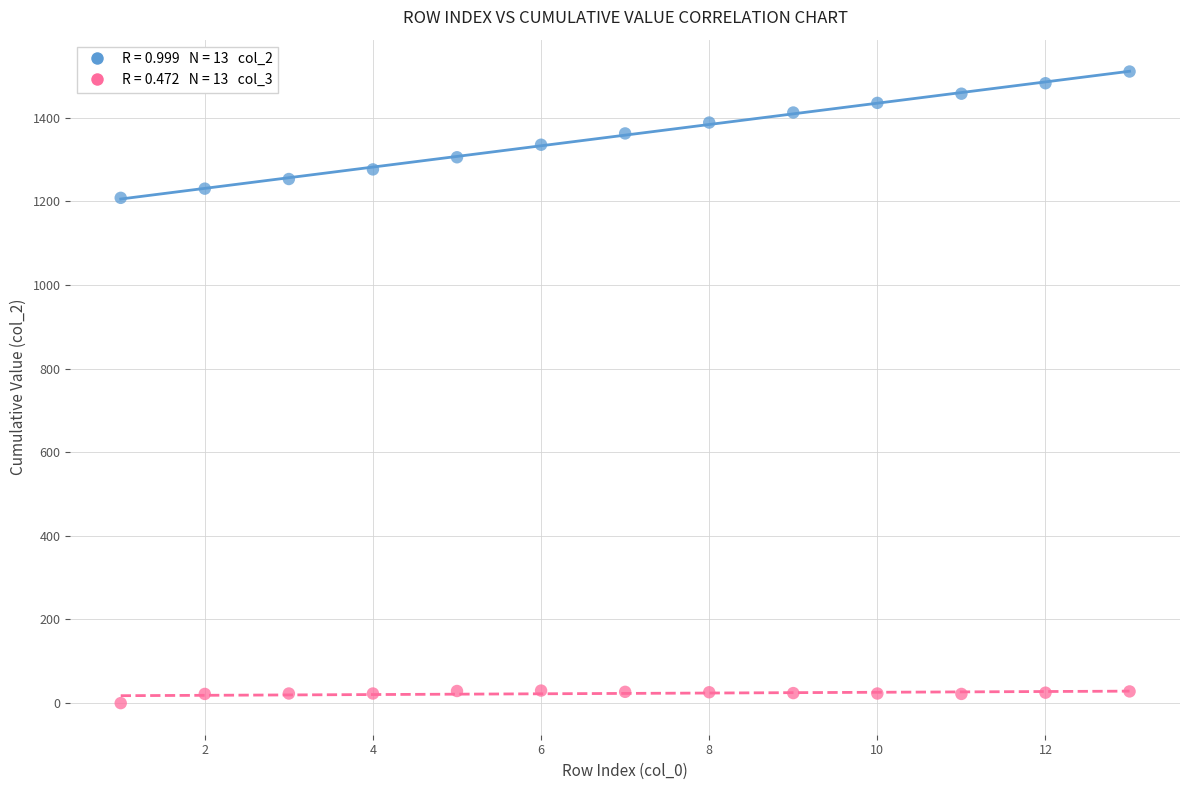

Across all series, what Y value is closest to 755?

1208